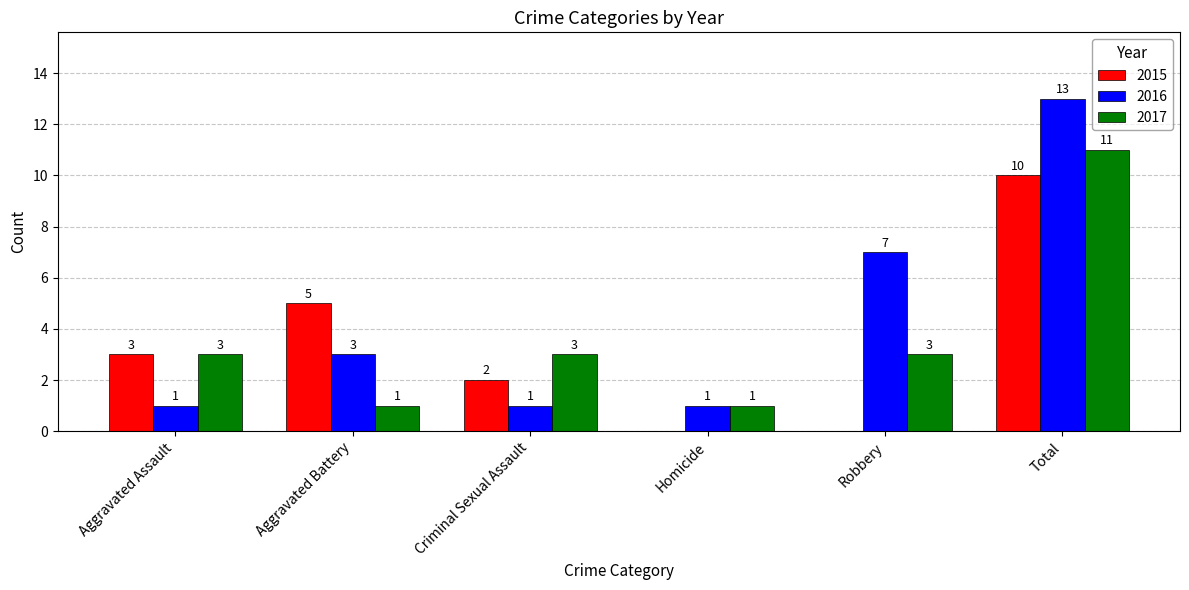

How many positive values does the 2015 series have?

4